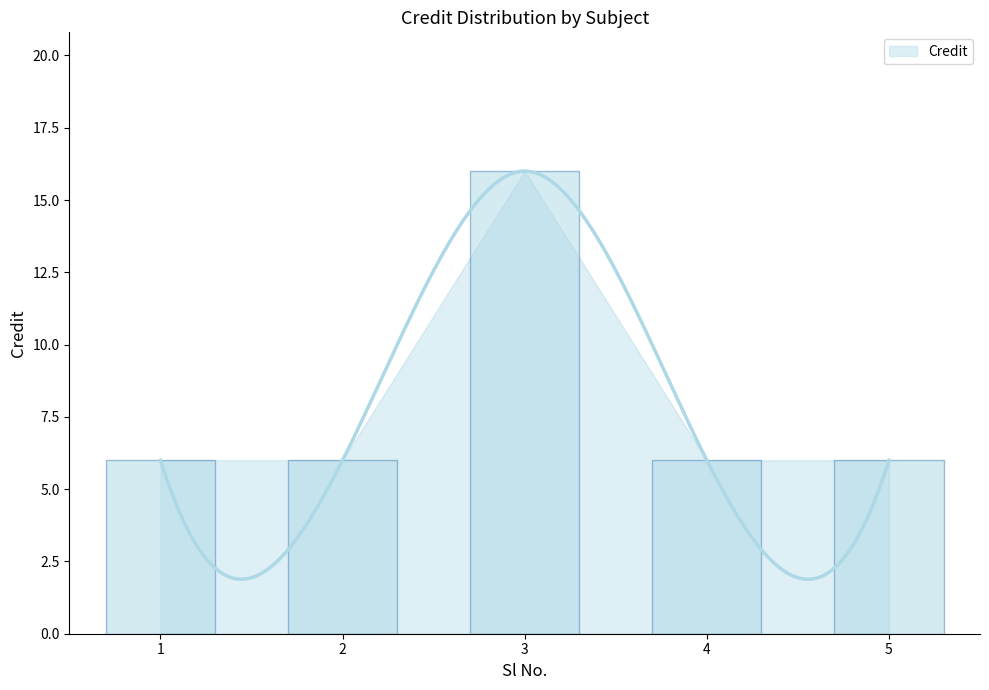

What is the difference between the maximum and minimum values?

10